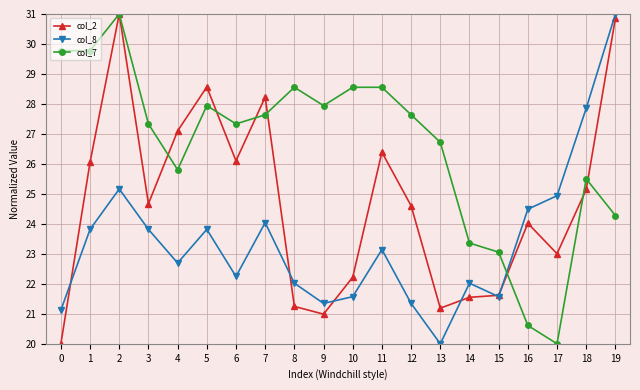

The col_8 series shows 10.3 at 3. True or false?

False